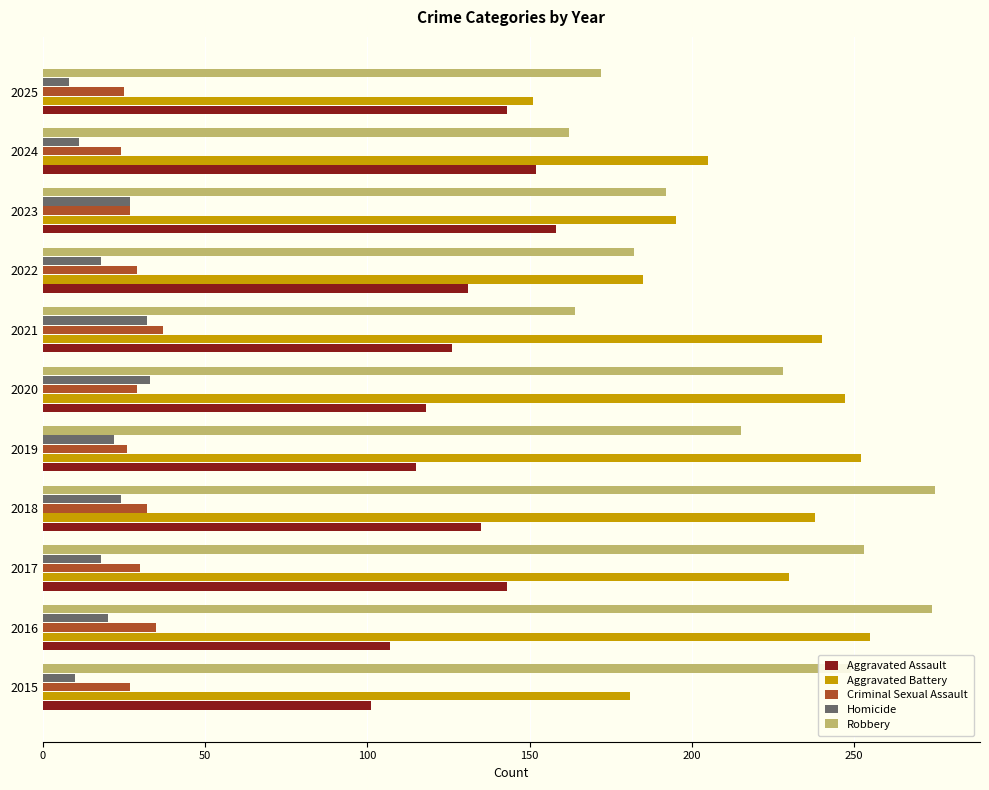

Which series has the widest spread of values?

Robbery